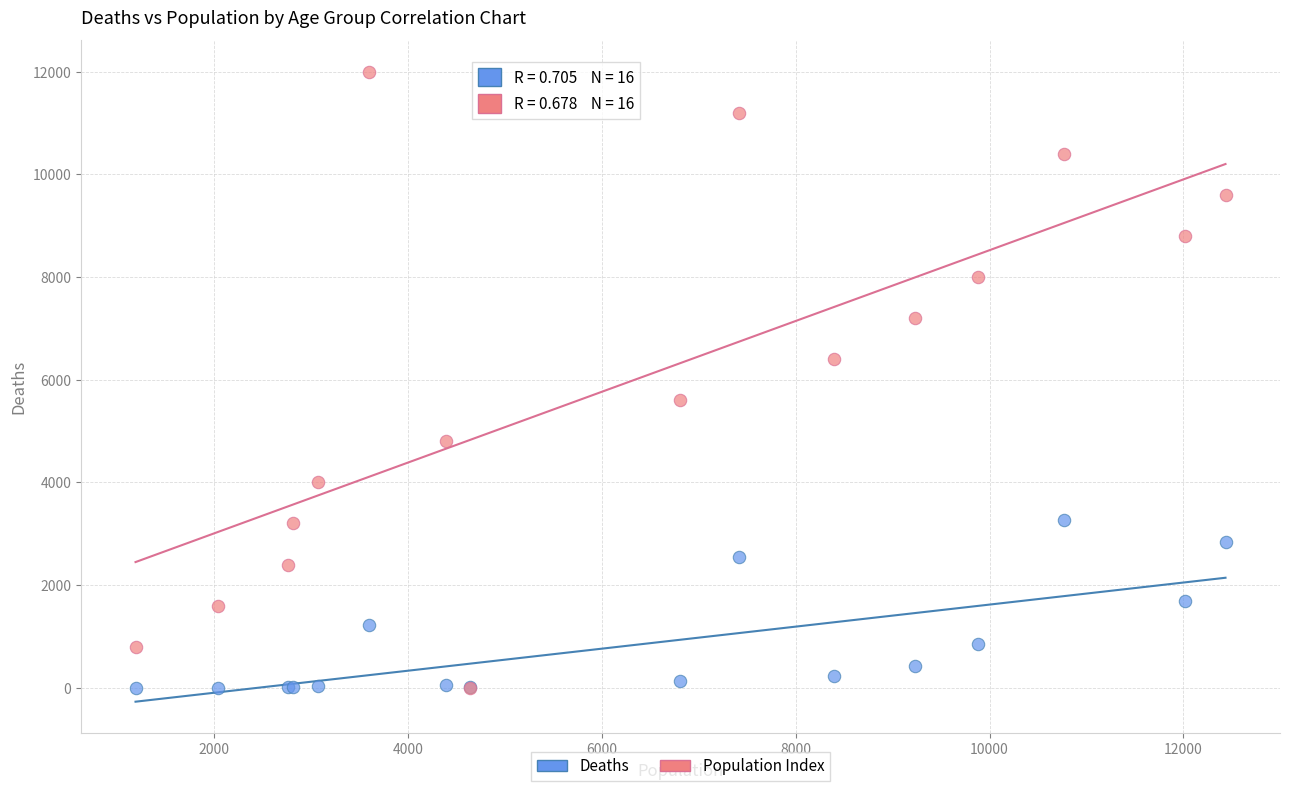

Which series has the largest Y range (max minus min)?

Population Index